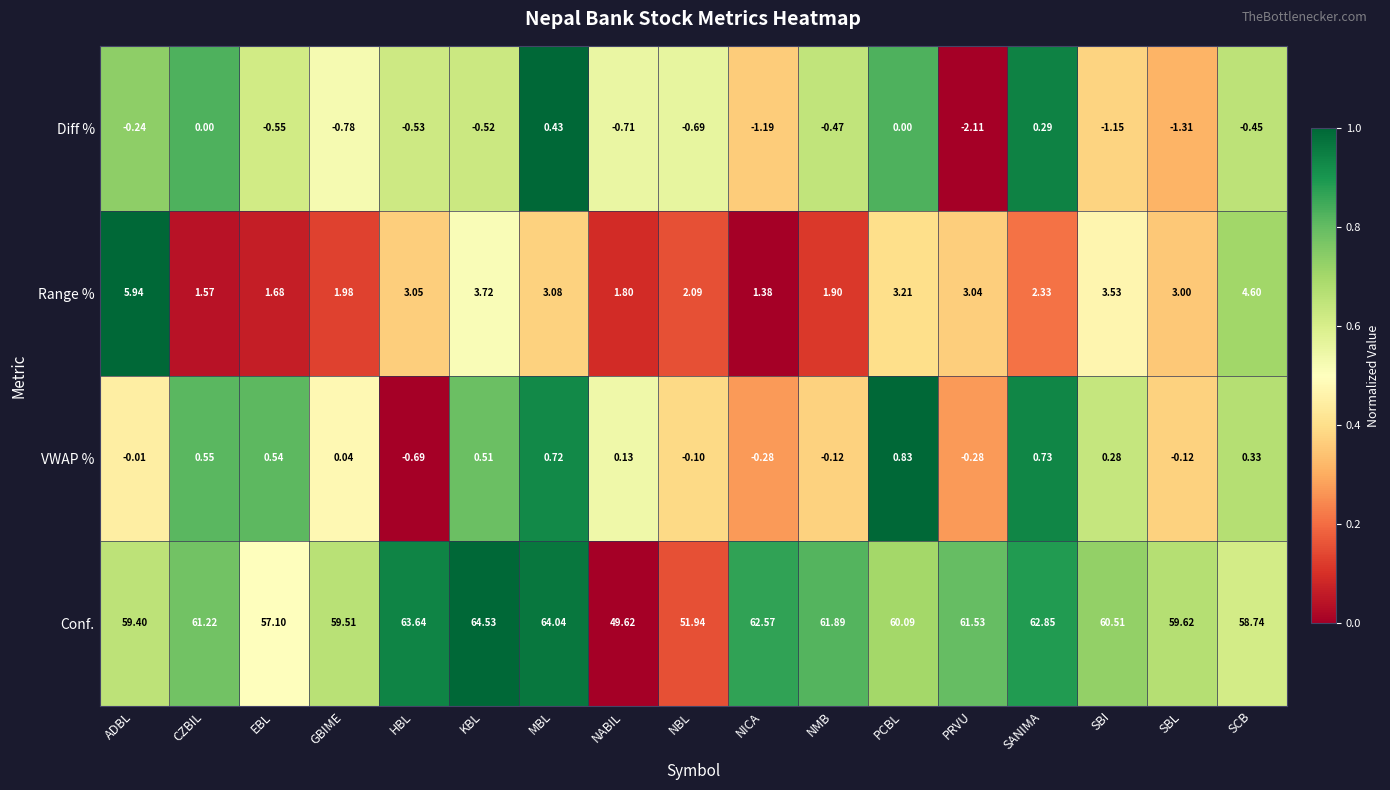

What is the spread (max minus min) of values at NMB?

62.4